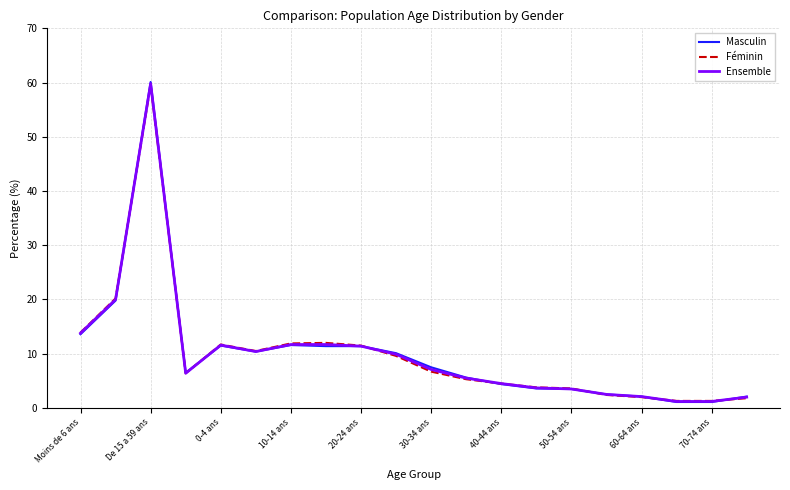

What is the maximum value shown in the chart?

60.1